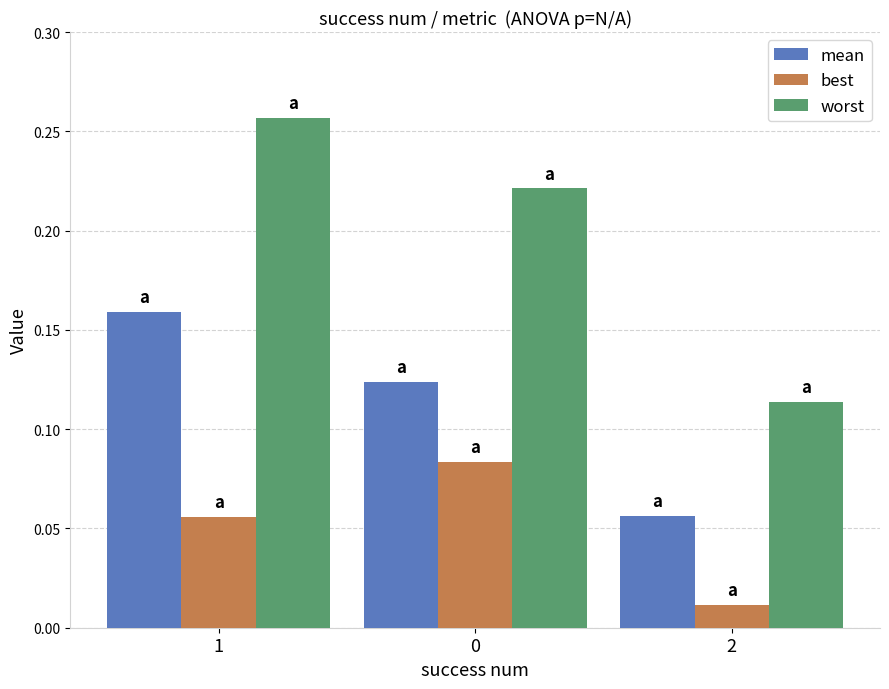

Which series changed the most between 1 and 2?

worst